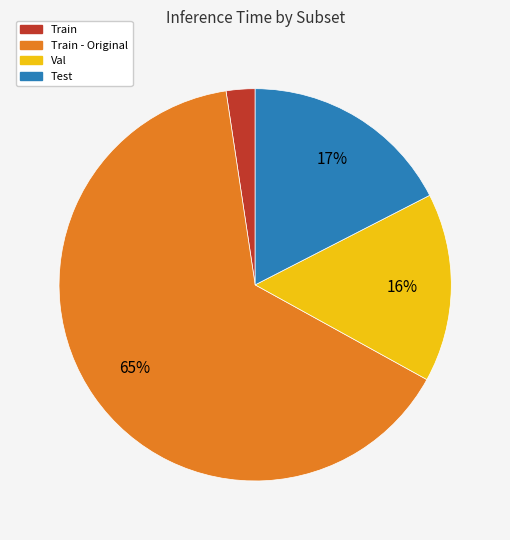

Does any single category account for the majority?

Yes